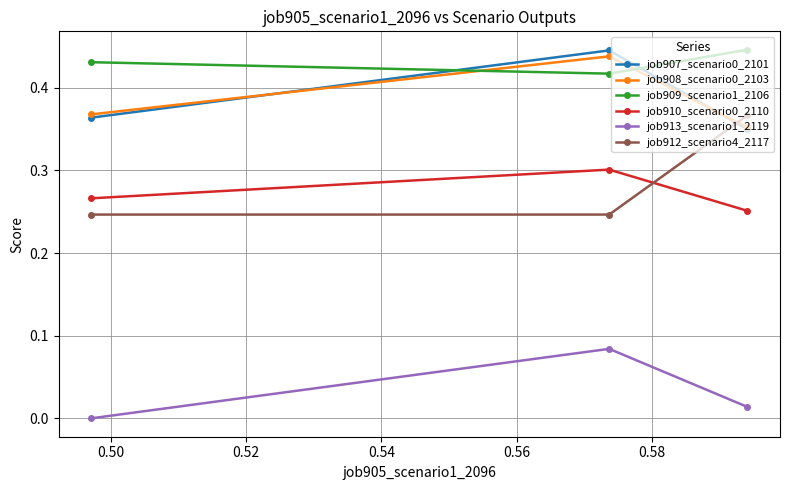

Which series has the largest total across all categories?

job909_scenario1_2106